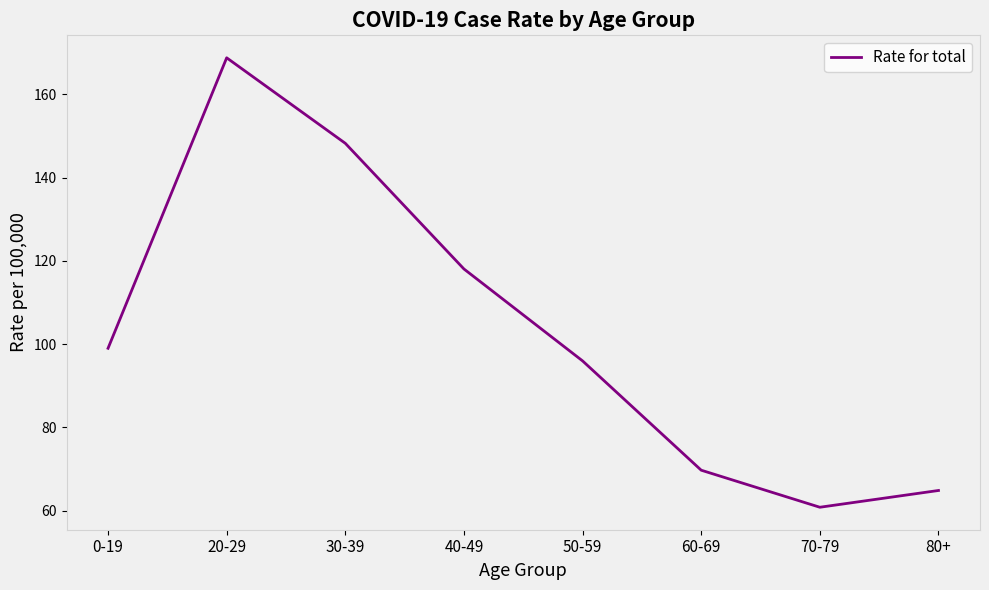

Reading left to right, what are all the values shown in this chart?

99.0	168.8	148.2	118.1	96.0	69.7	60.8	64.9